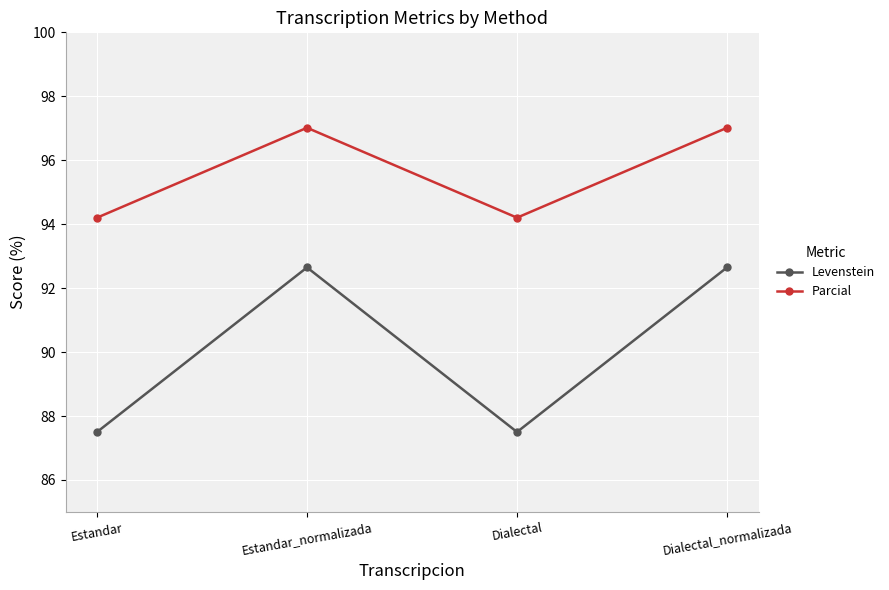

Where does the Levenstein series first go above 92?

Estandar_normalizada